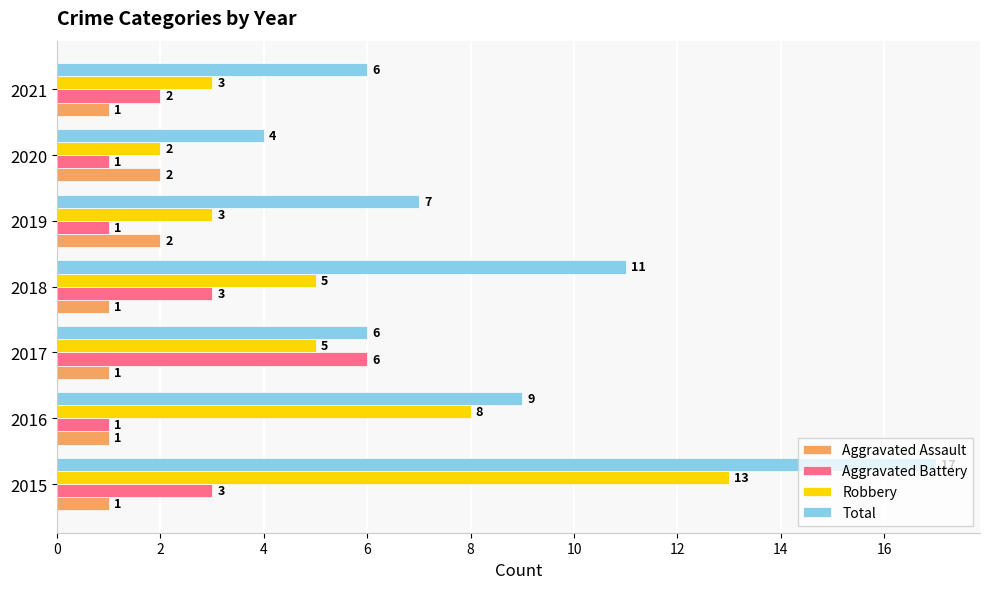

Between 2018 and 2019, which series saw the biggest shift?

Total